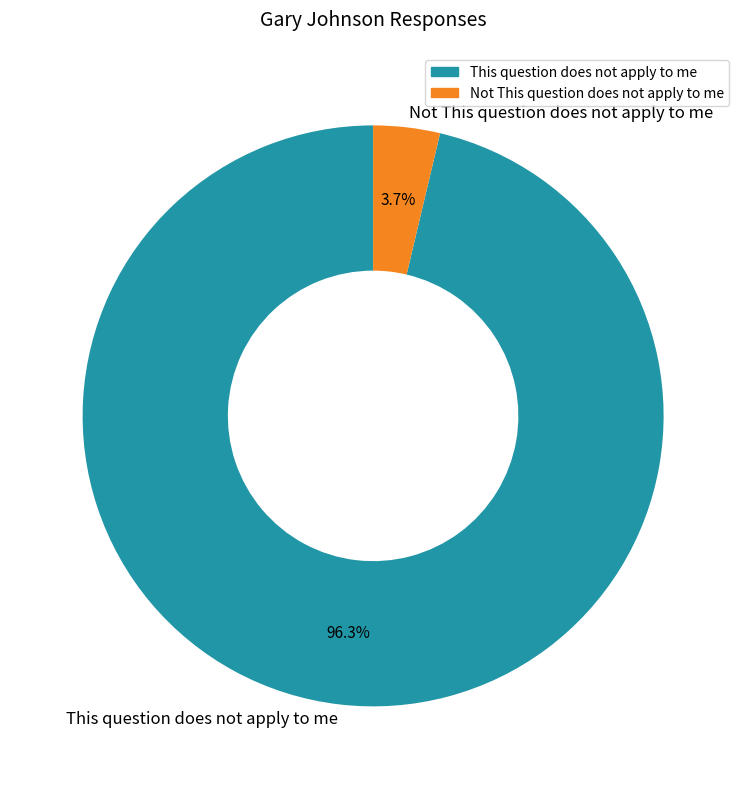

How many segments does this pie chart have?

2